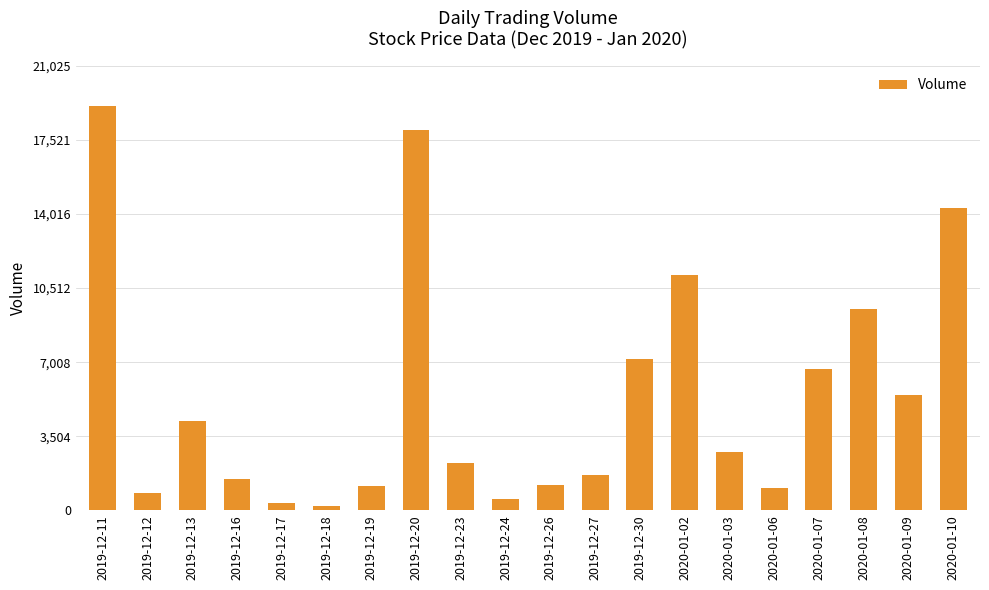

Is it true that the value at 2019-12-30 is 7182?

True